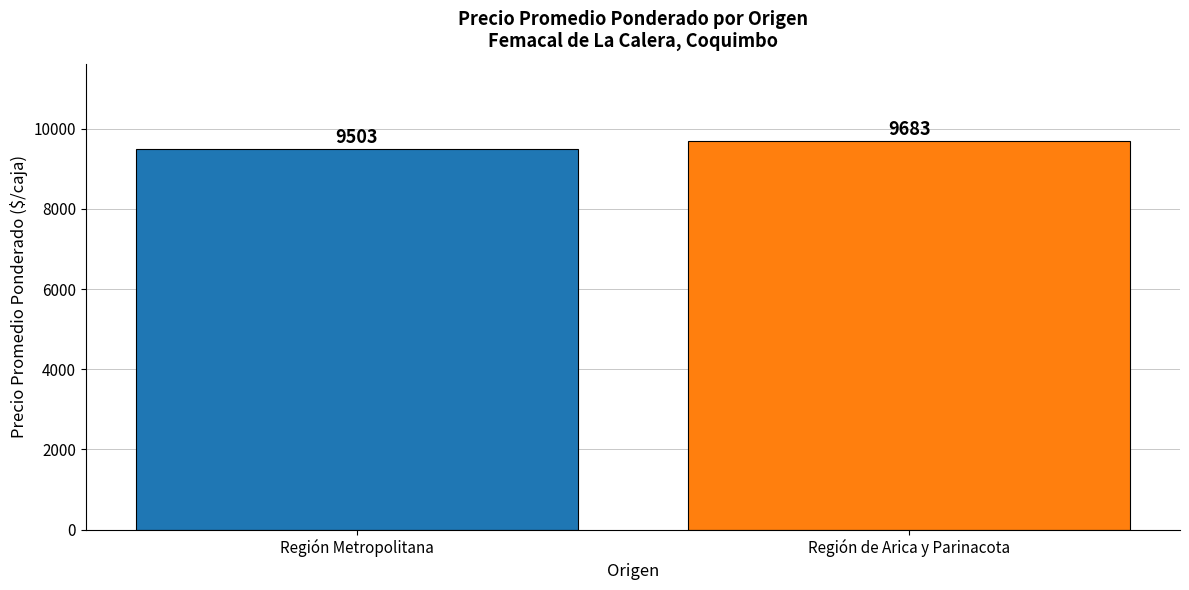

Approximately how many times larger is the value at Región Metropolitana compared to Región de Arica y Parinacota?

1.0